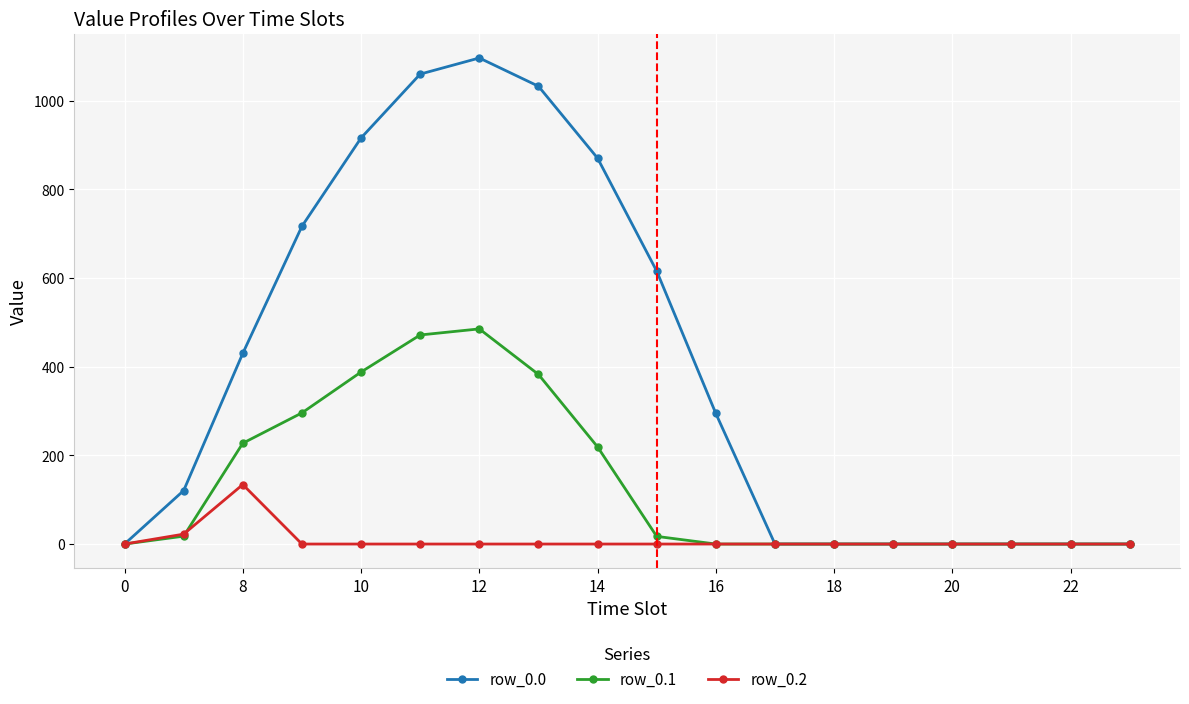

Which series has the largest range (max minus min)?

row_0.0